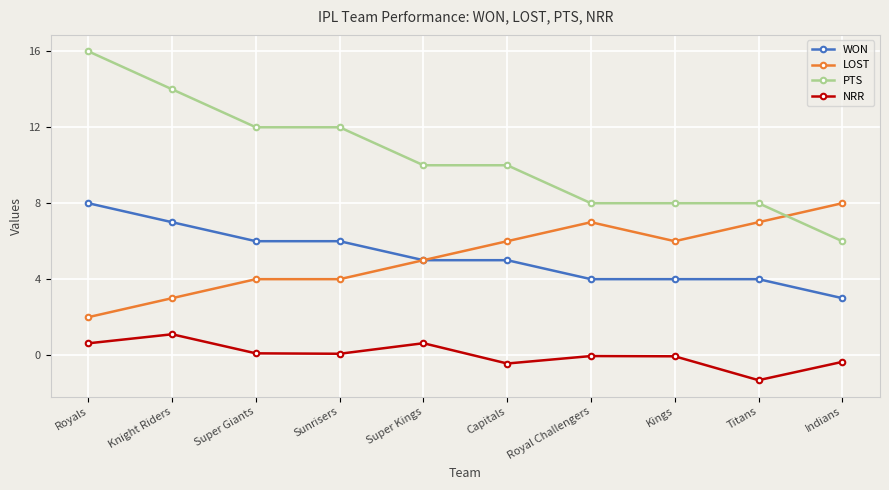

What is the label of the 7th point from the left?

Royal Challengers